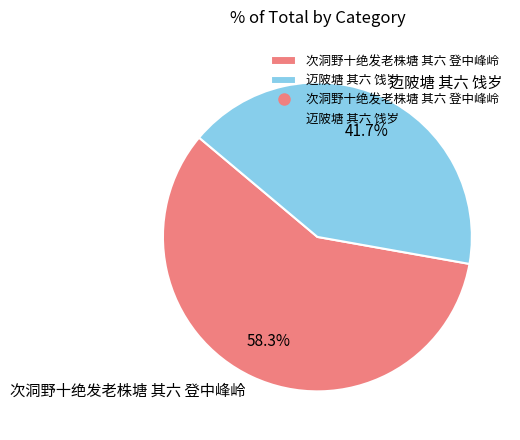

Rank the categories by value from highest to lowest.

次洞野十绝发老株塘 其六 登中峰岭, 迈陂塘 其六 饯岁